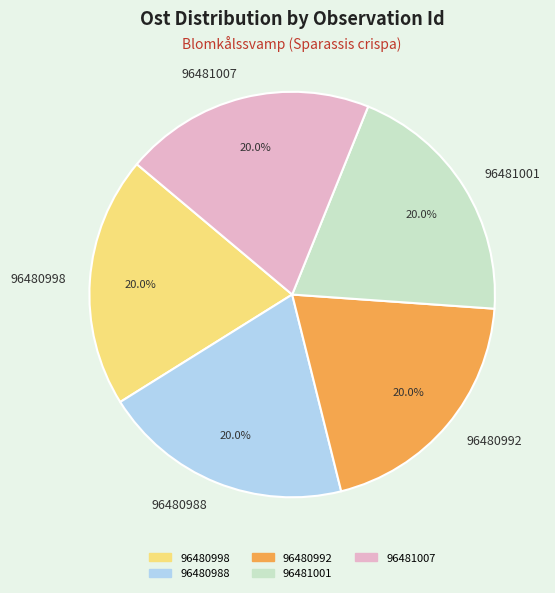

Combined, what portion of the pie is 96480988 and 96481001?

40.0%